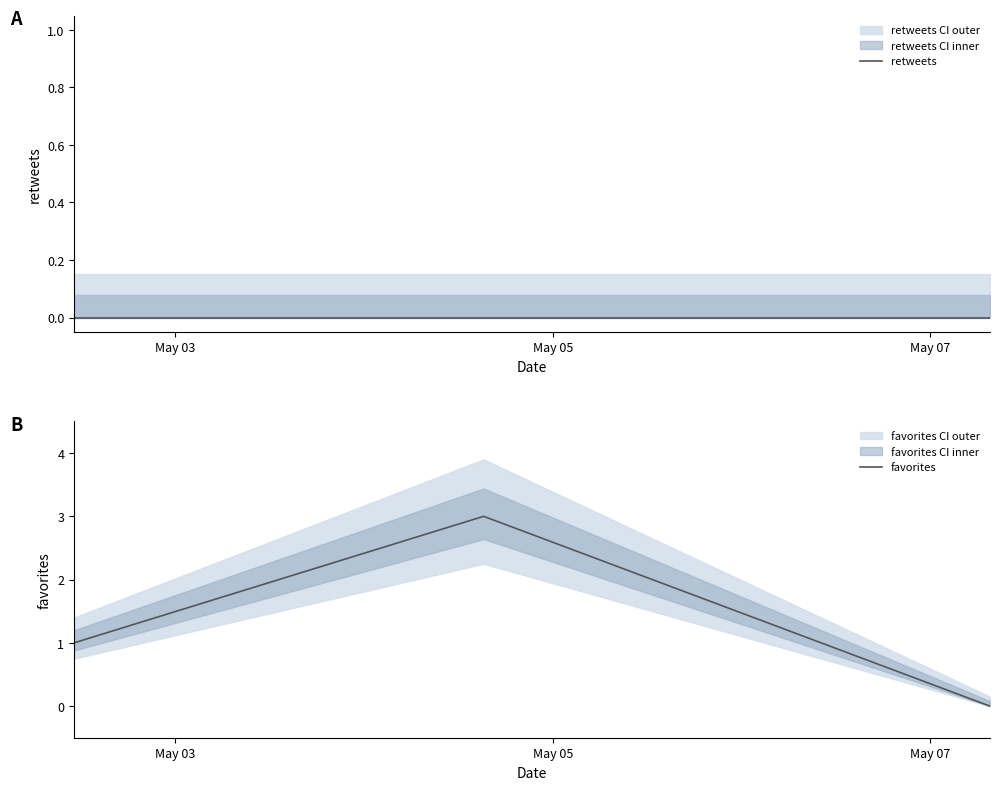

What is the maximum value for favorites?

3